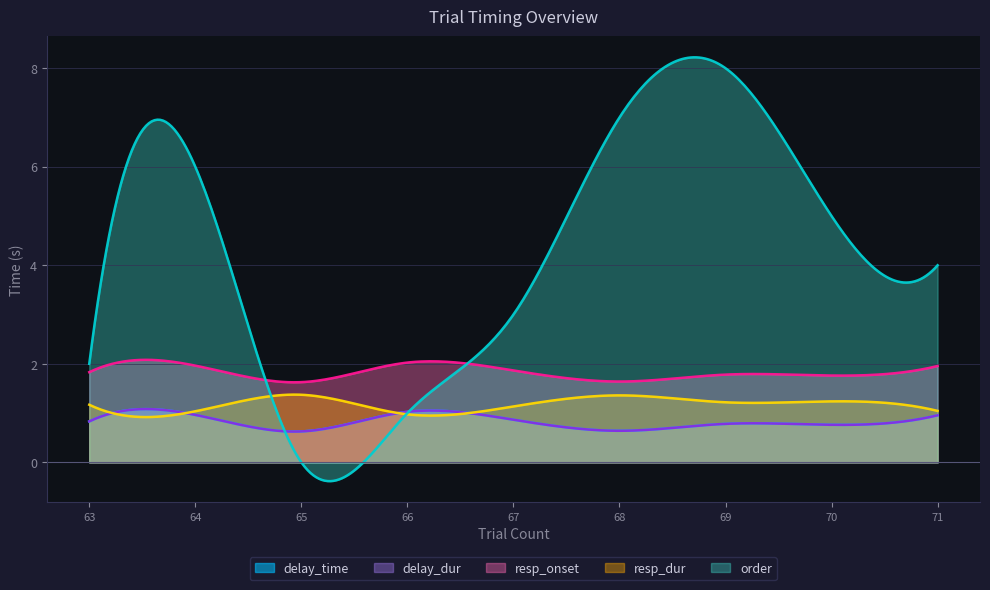

What is the value of the delay_time point at the 6th from the left?

0.6